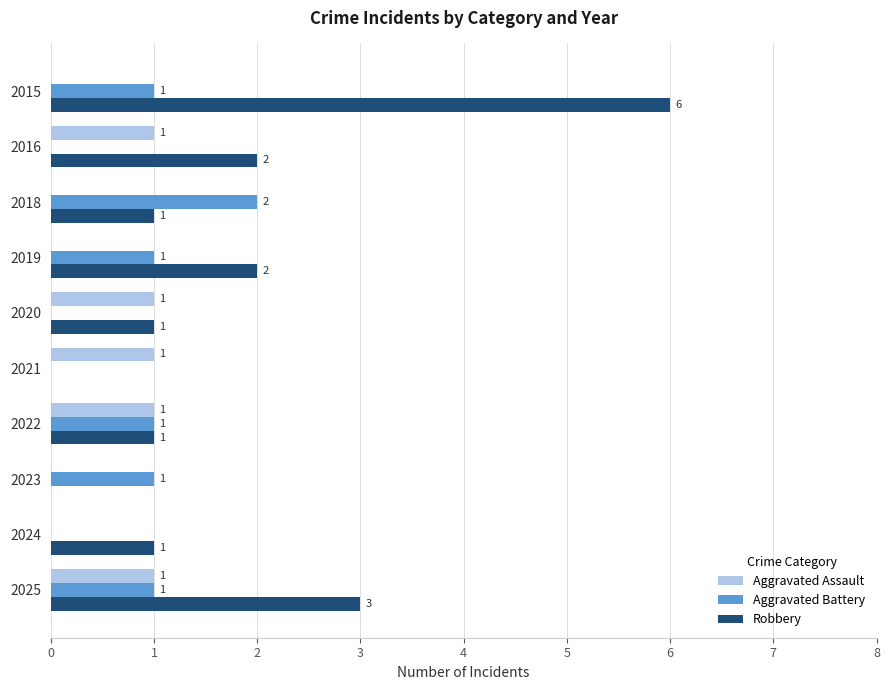

What is the maximum value for Robbery?

6